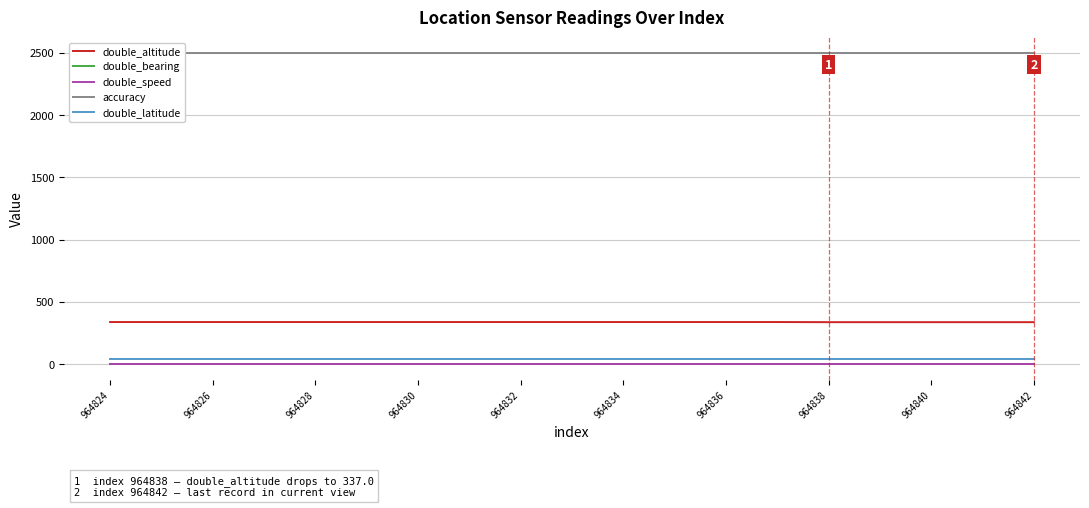

What position from the left is 964830?

4